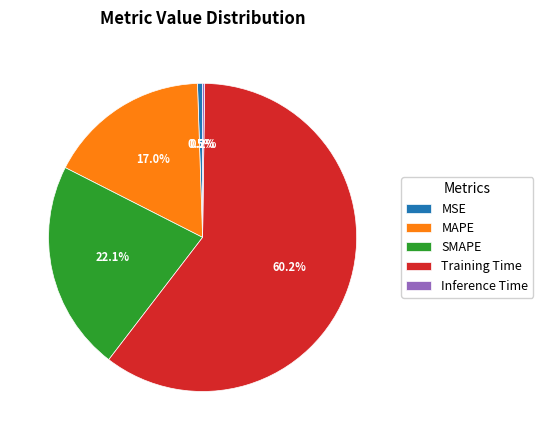

To the nearest percent, what is the average slice percentage?

20%